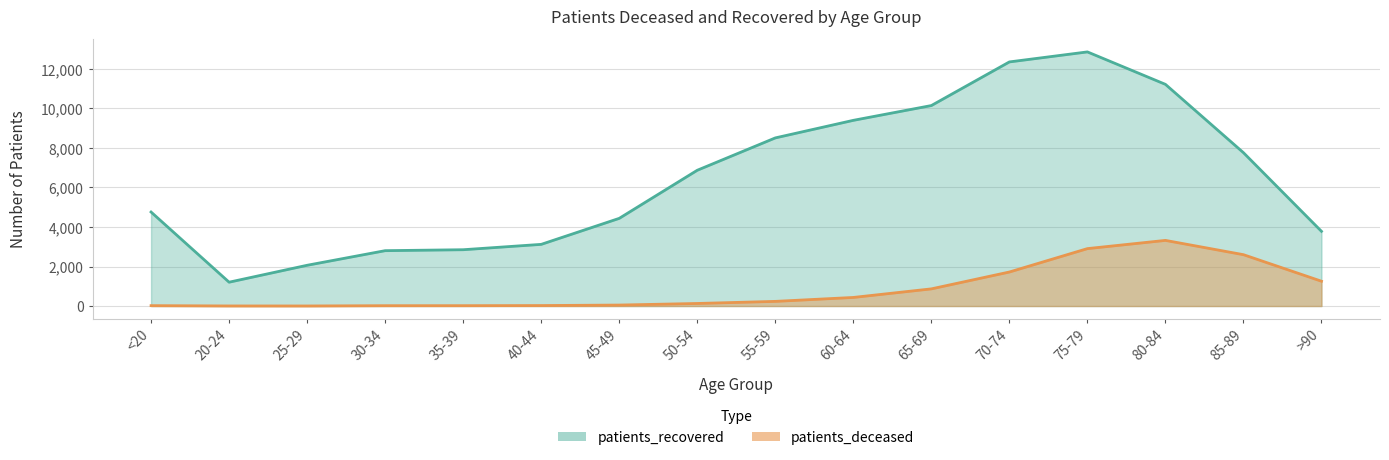

Between 25-29 and 75-79, which series saw the biggest shift?

patients_recovered